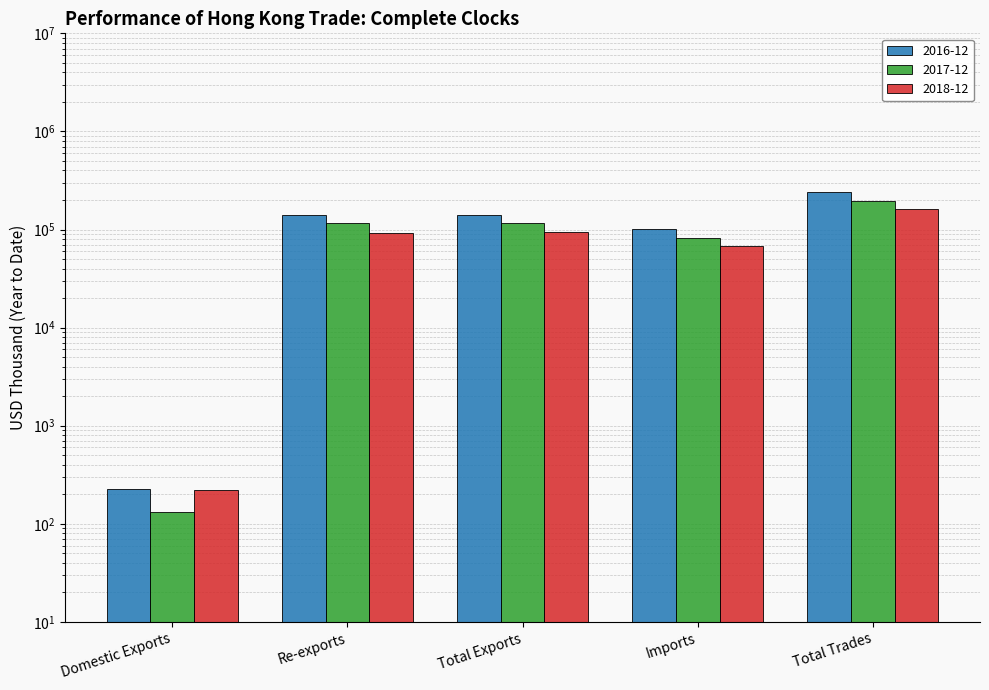

Which label corresponds to the smallest value in the chart?

Domestic Exports